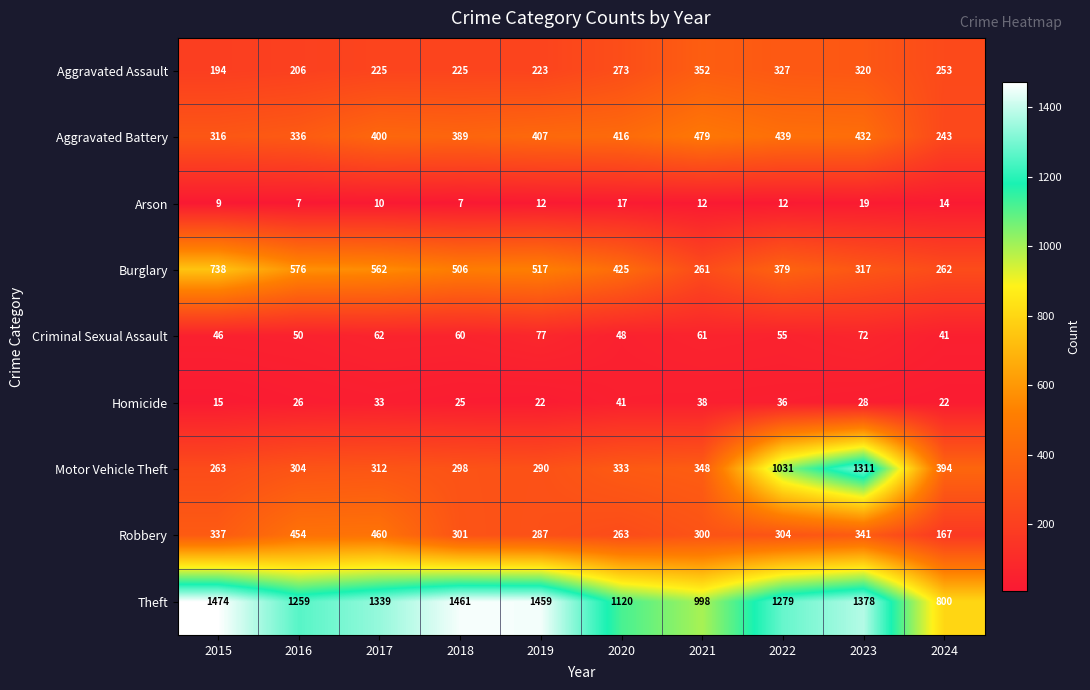

At how many categories does at least one series exceed 1119?

8